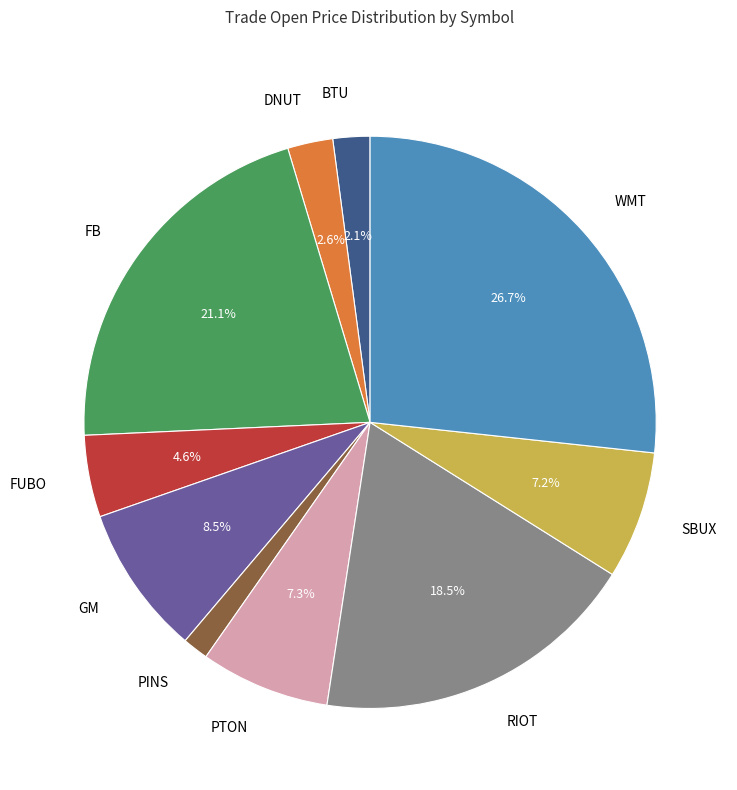

How many slices are in this pie chart?

10